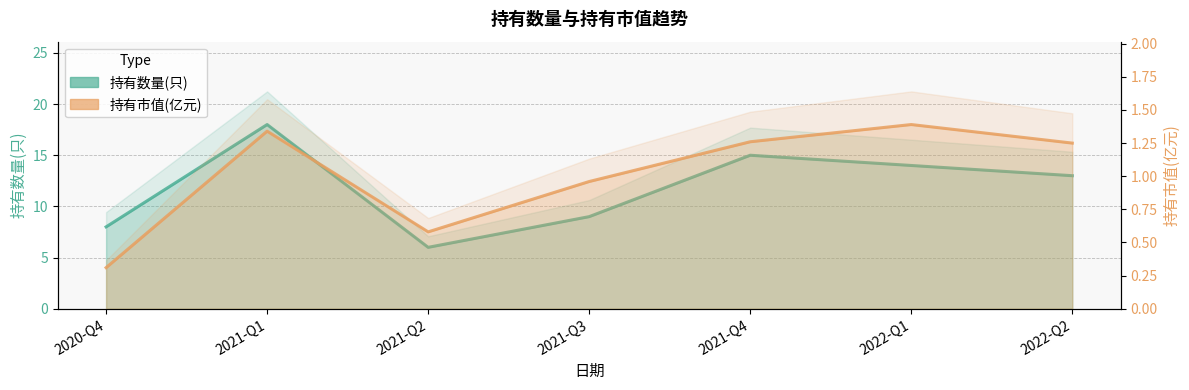

Between 2021-Q4 and 2022-Q2, which series saw the biggest shift?

持有数量(只)